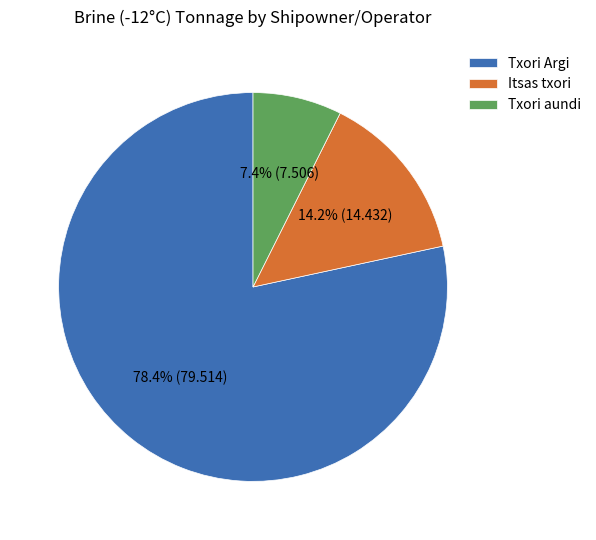

To the nearest percent, what portion does Txori aundi represent?

7%